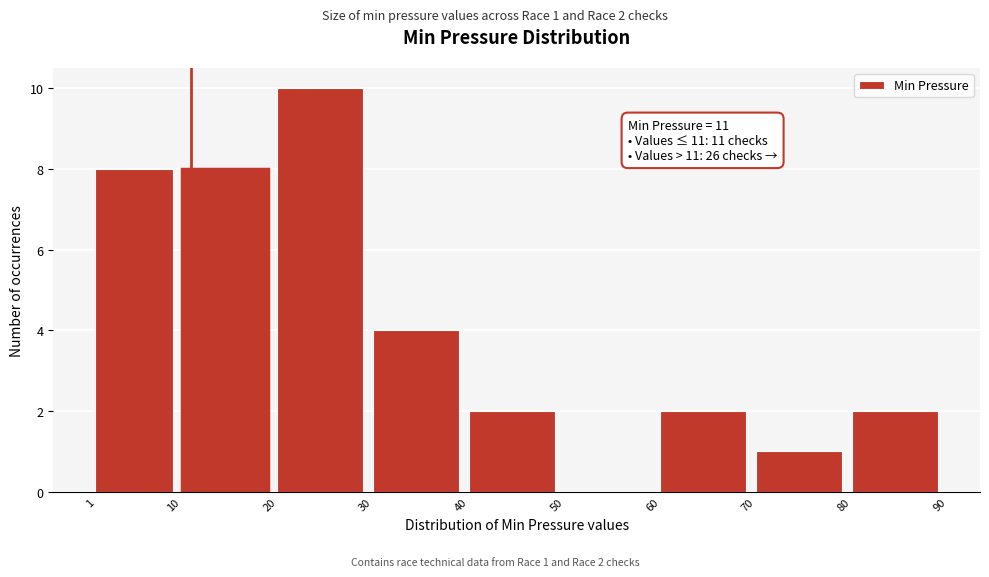

Over which range of the x-axis is the bar tallest?

20 to 30